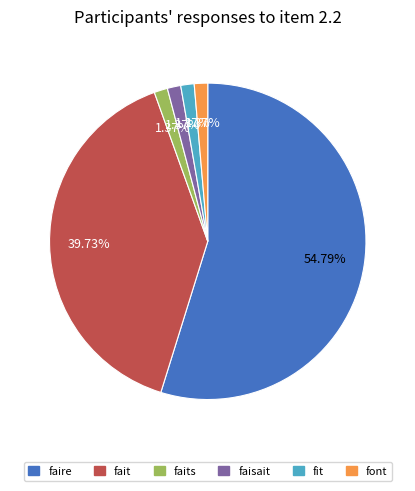

The faisait slice represents 1% of the pie. True or false?

True